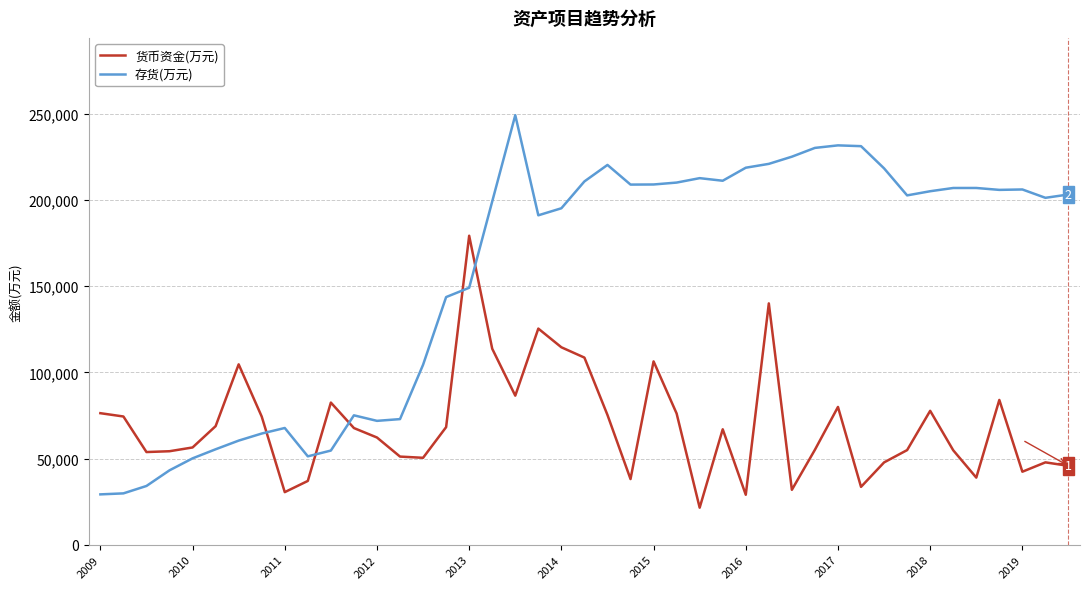

List the series in order of their overall mean, lowest first.

货币资金(万元), 存货(万元)